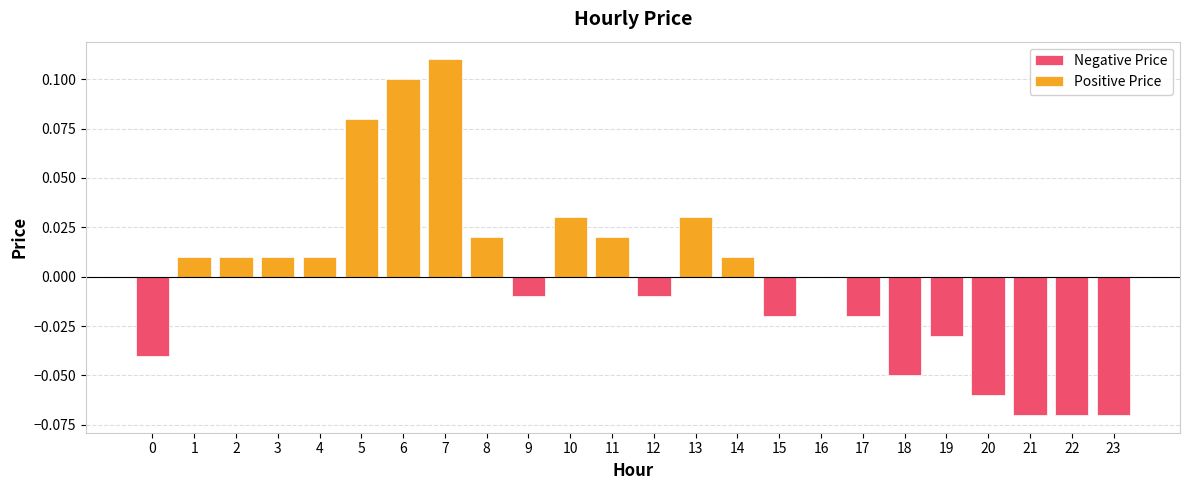

At which category does the chart reach its minimum across all series?

21